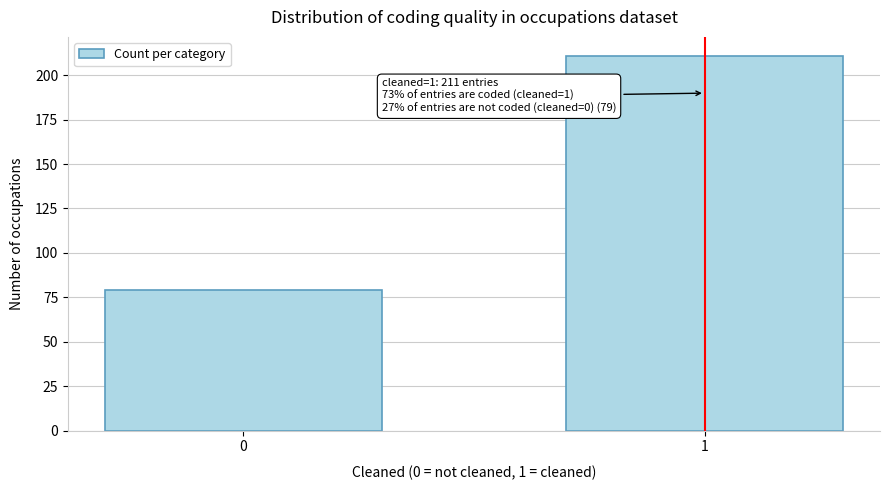

Reading left to right, extract all data points from this chart.

79	211